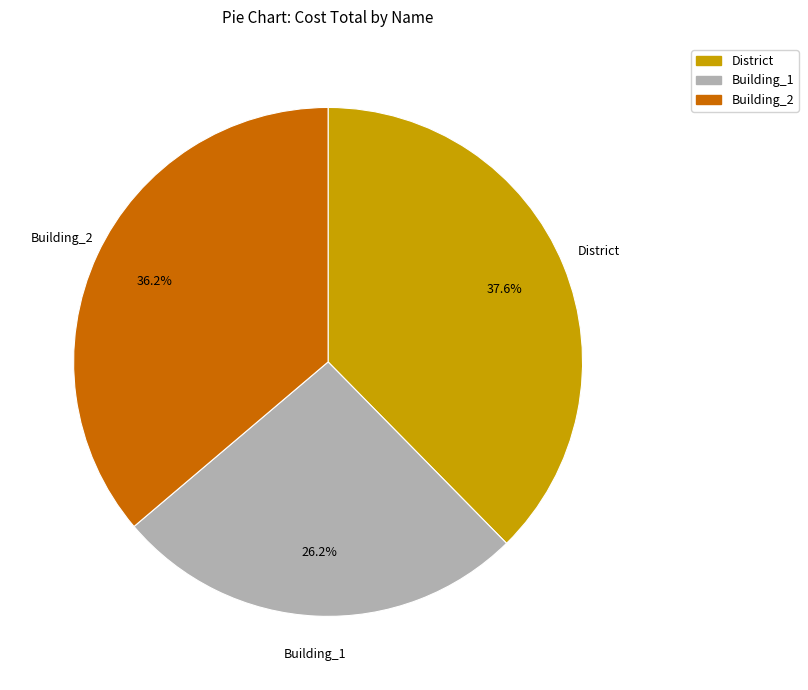

How many slices are in this pie chart?

3